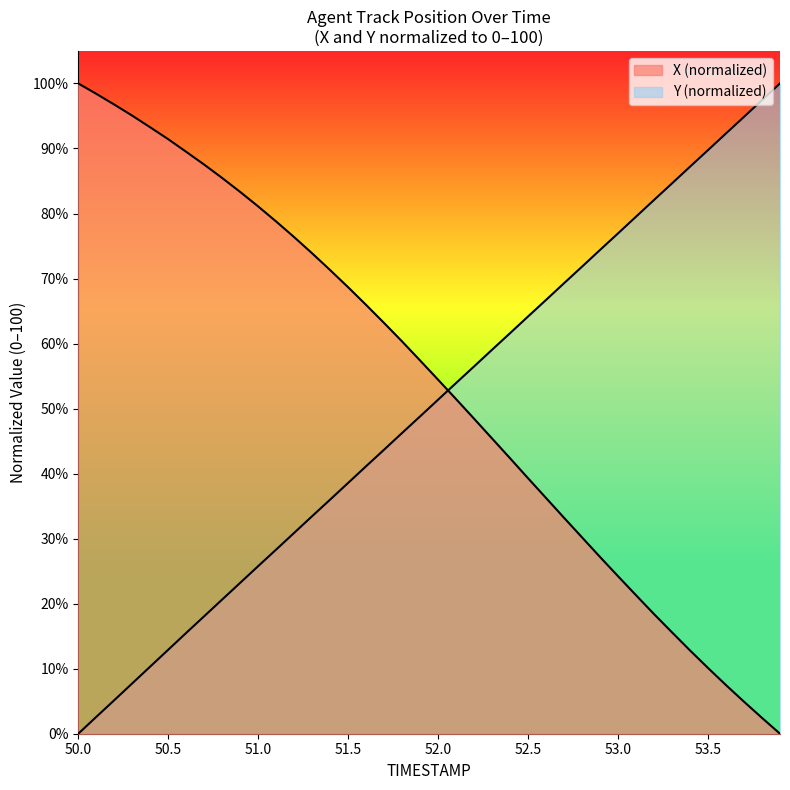

Rank the series by their average value, from lowest to highest.

Y, X